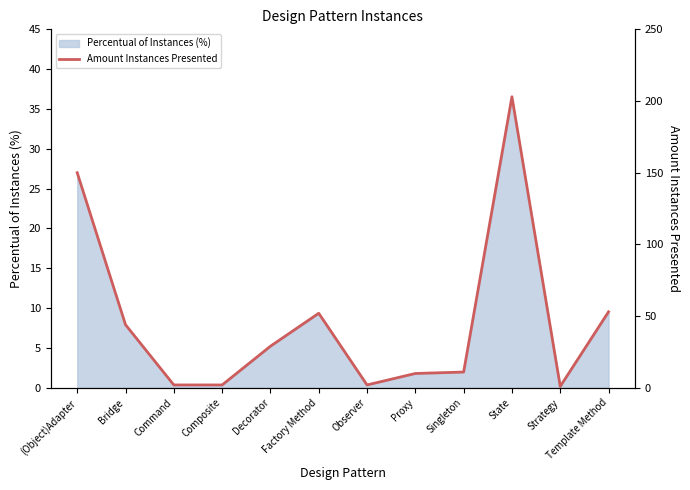

The Percentual of Instances (%) series shows 12.0 at (Object)Adapter. True or false?

False